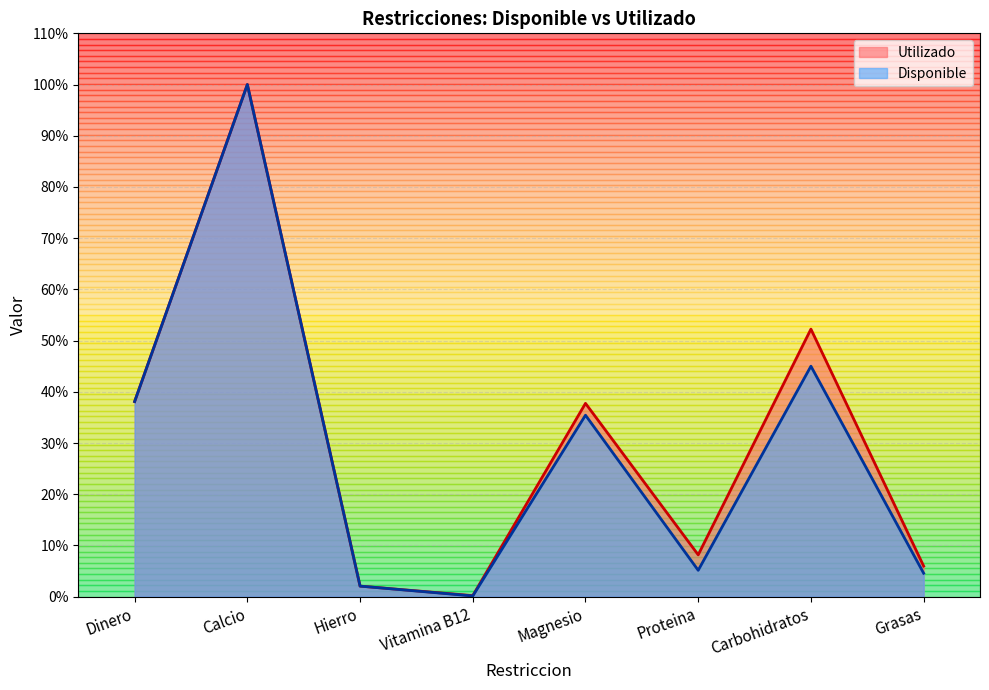

Reading left to right, transcribe all the data shown in this chart.

Utilizado: 0.4	1.0	0.0	0.0	0.4	0.1	0.5	0.1
Disponible: 0.4	1.0	0.0	0.0	0.4	0.1	0.4	0.0